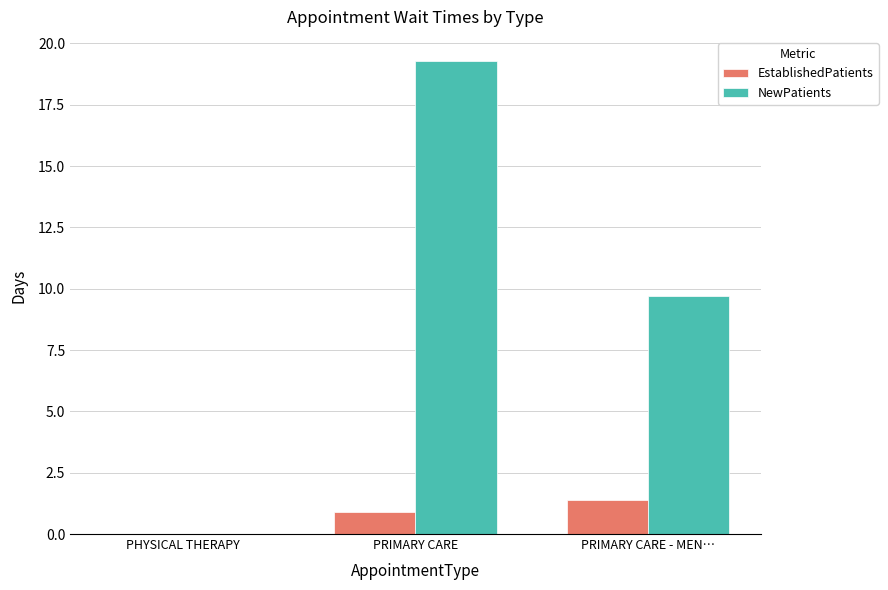

What is the highest value of the EstablishedPatients series?

1.4